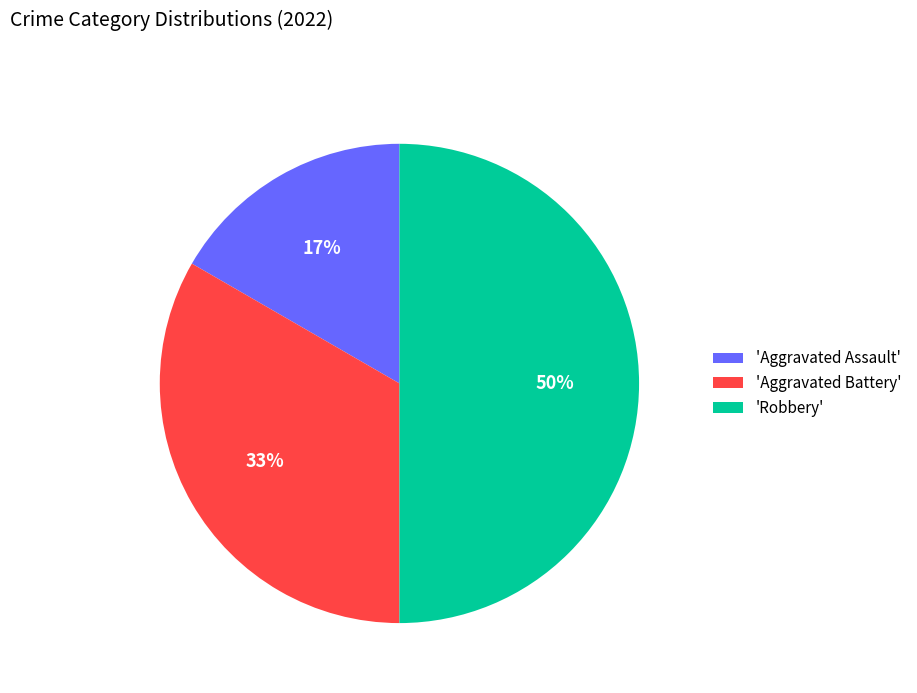

To the nearest percent, what is the average slice percentage?

33%